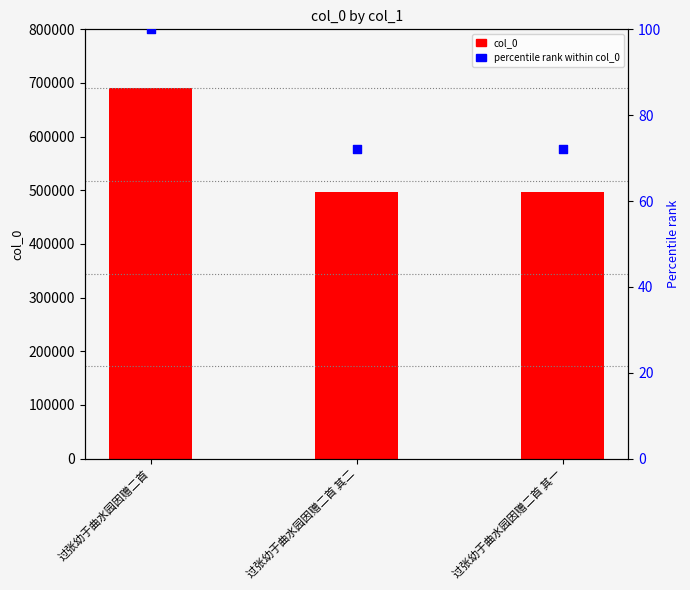

Which series has the widest spread of Y values?

col_0